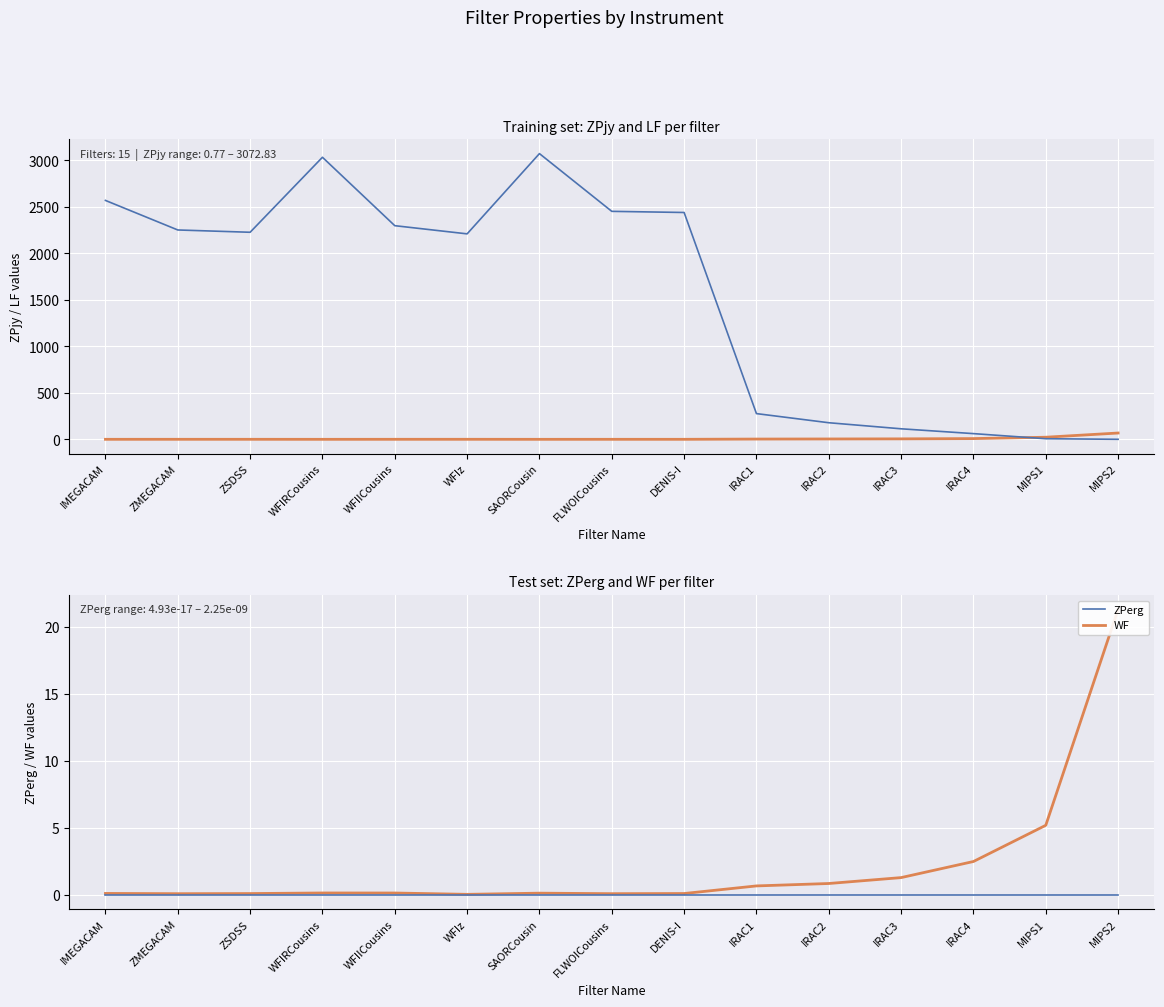

At which category does the chart reach its peak across all series?

SAORCousin